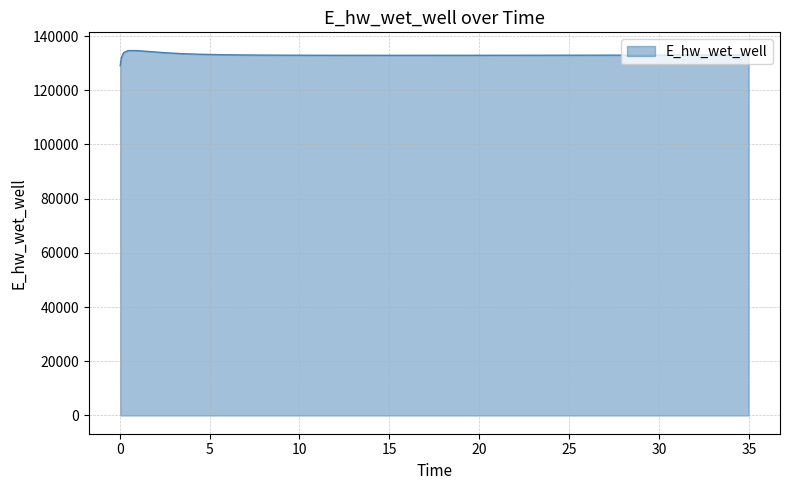

What is the difference between the maximum and minimum values?

5557.8